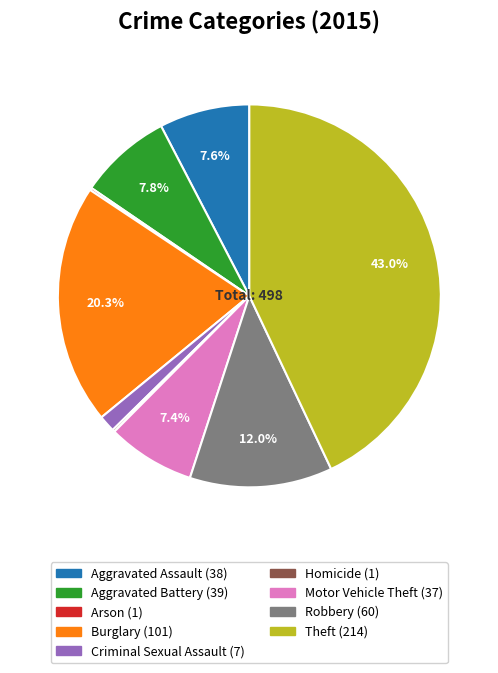

To the nearest percent, what is the average slice percentage?

11%